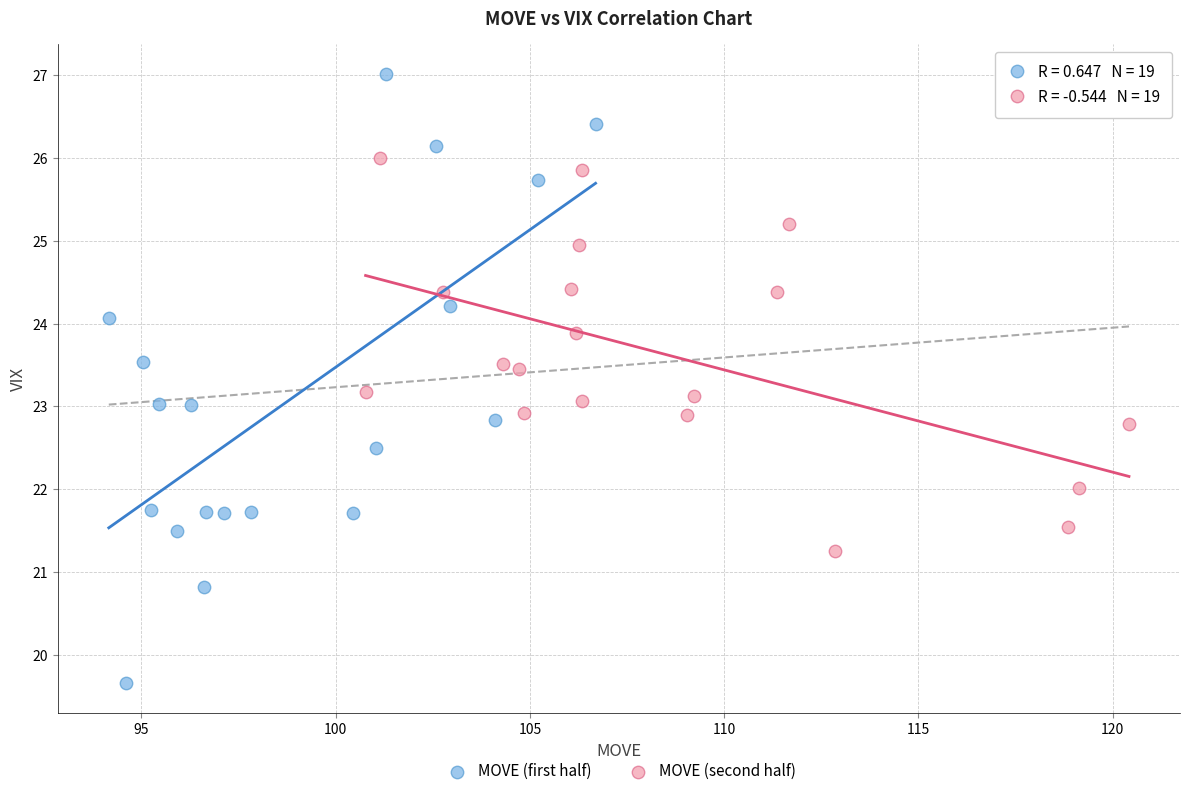

Which series has the widest spread of Y values?

MOVE (first half)